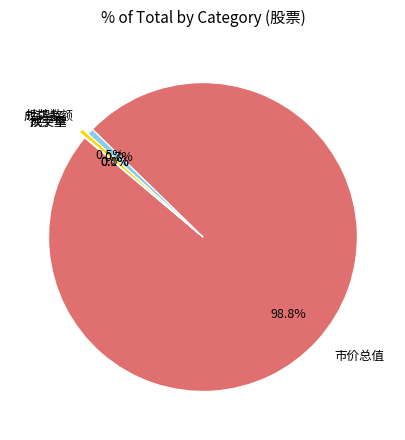

Does 市价总值 represent more than half of the total?

Yes